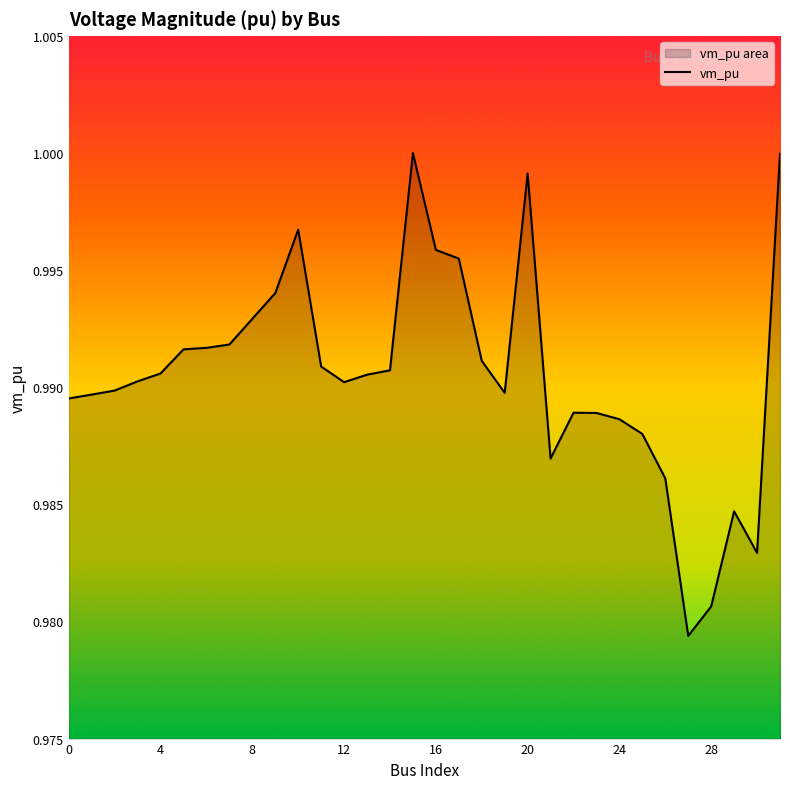

Does the chart display data point markers on the line(s)?

No